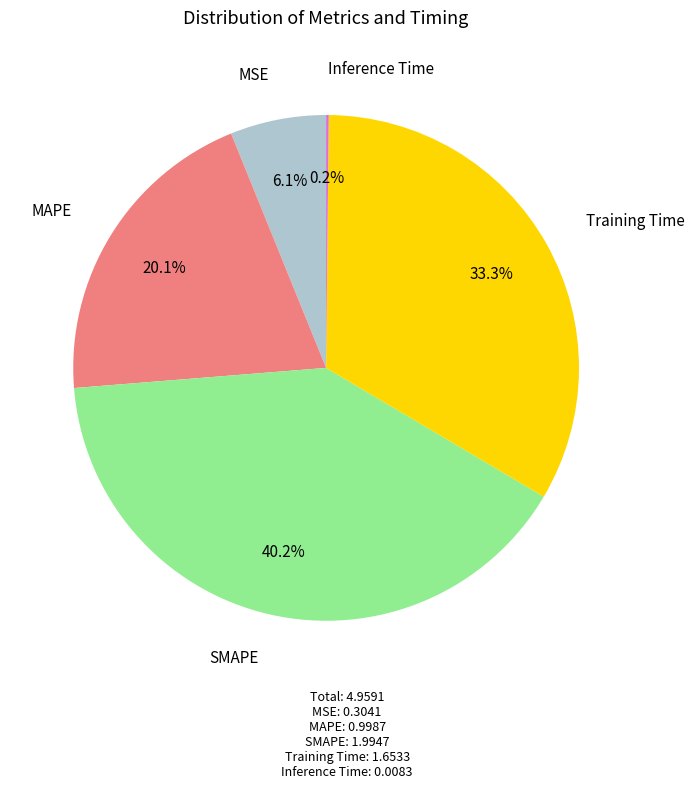

Does any single category account for the majority?

No